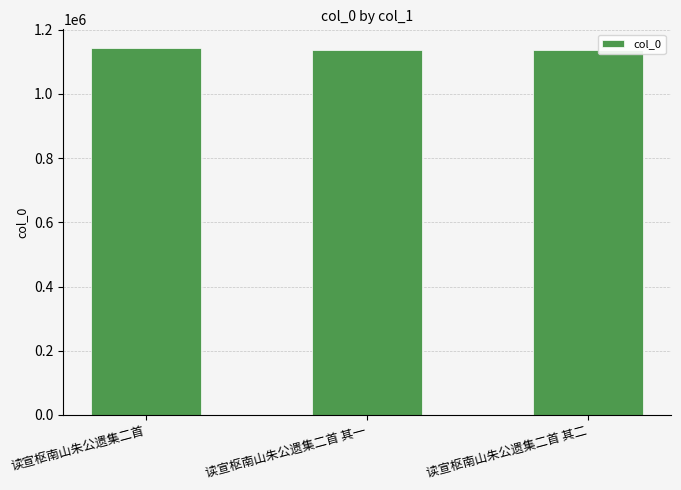

What position from the left is 读宣枢南山朱公遗集二首?

1